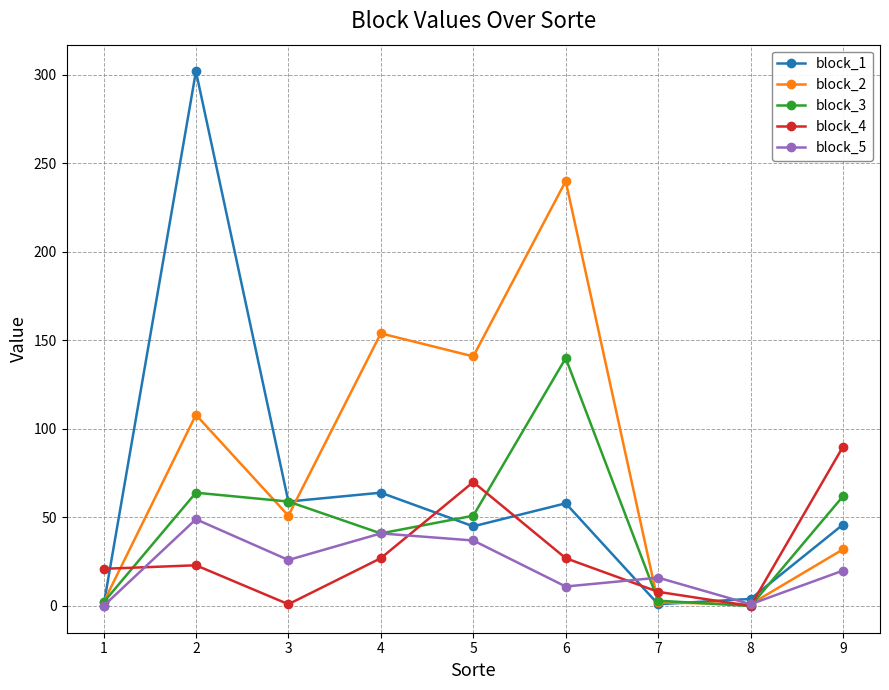

The block_5 series shows 20 at 9. True or false?

True